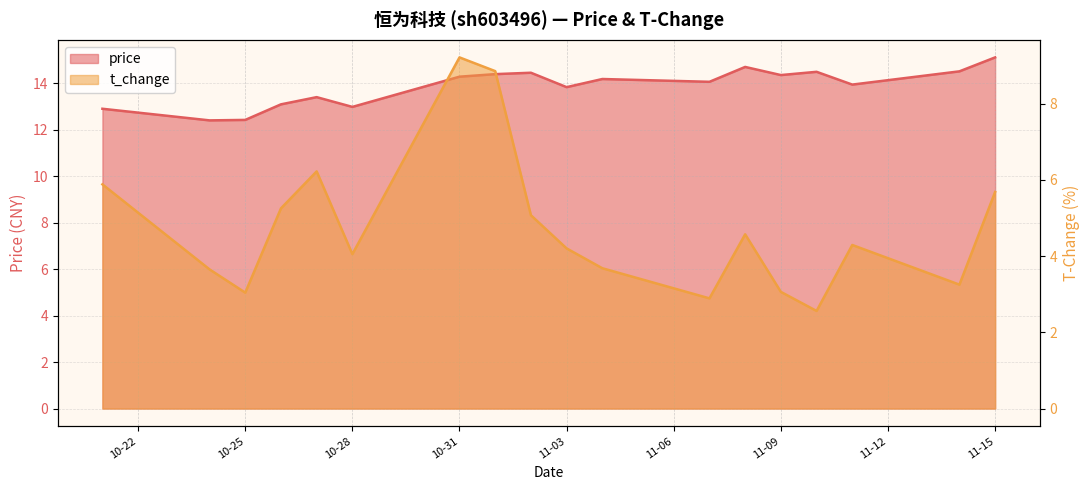

What is the greatest value displayed?

15.1